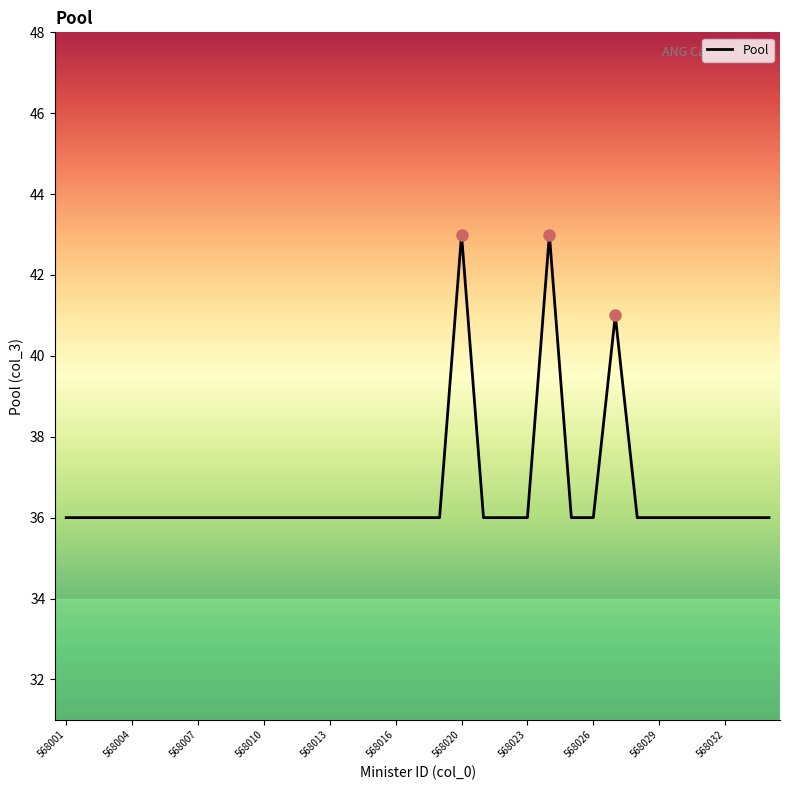

Between 568032 and 568016, which is larger?

568032